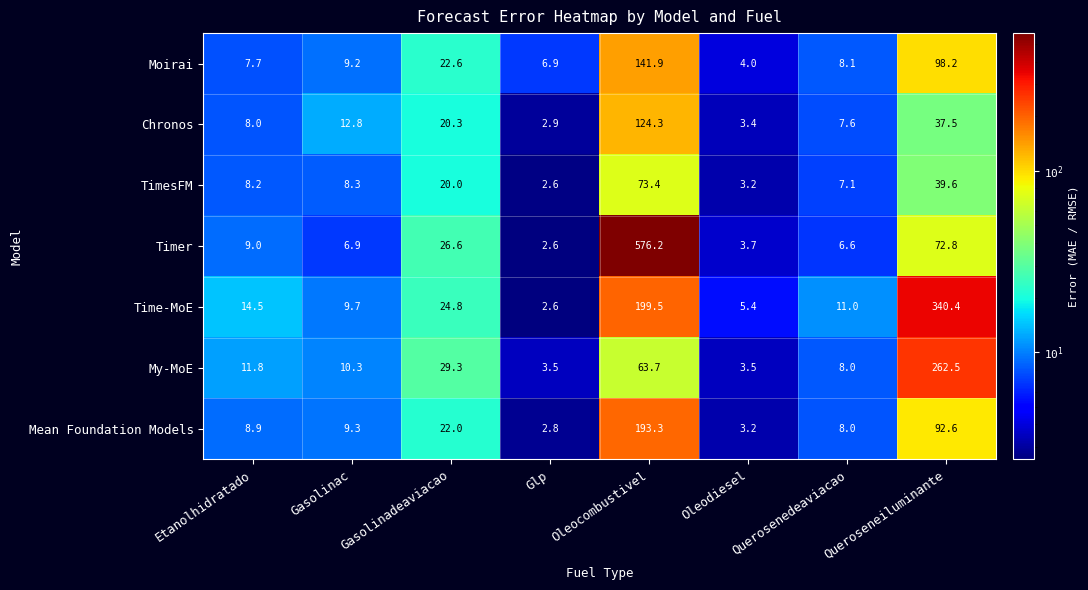

Which label corresponds to the smallest value in the chart?

Glp